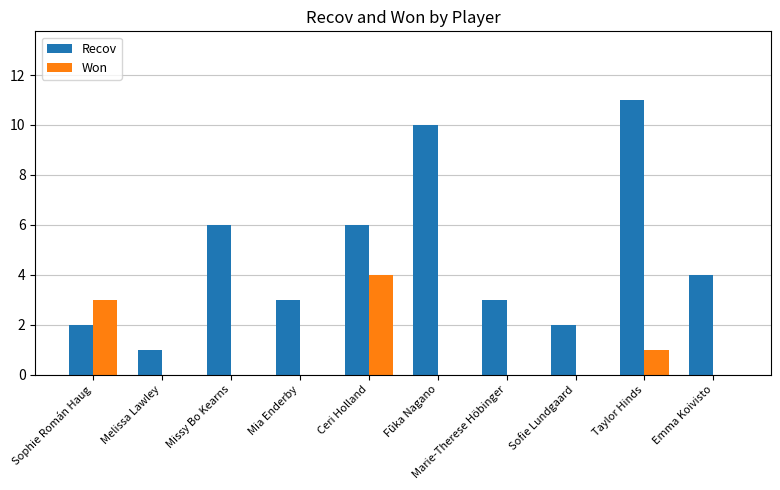

The Won series shows 0 at Mia Enderby. True or false?

True